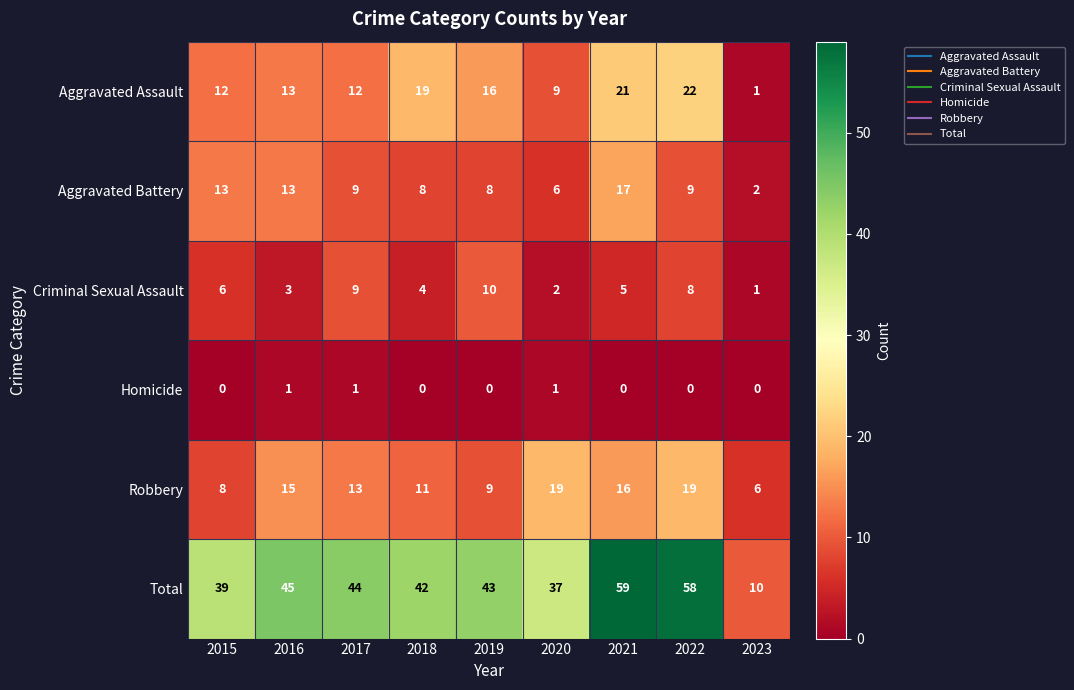

Which category has the highest value across all series?

2021